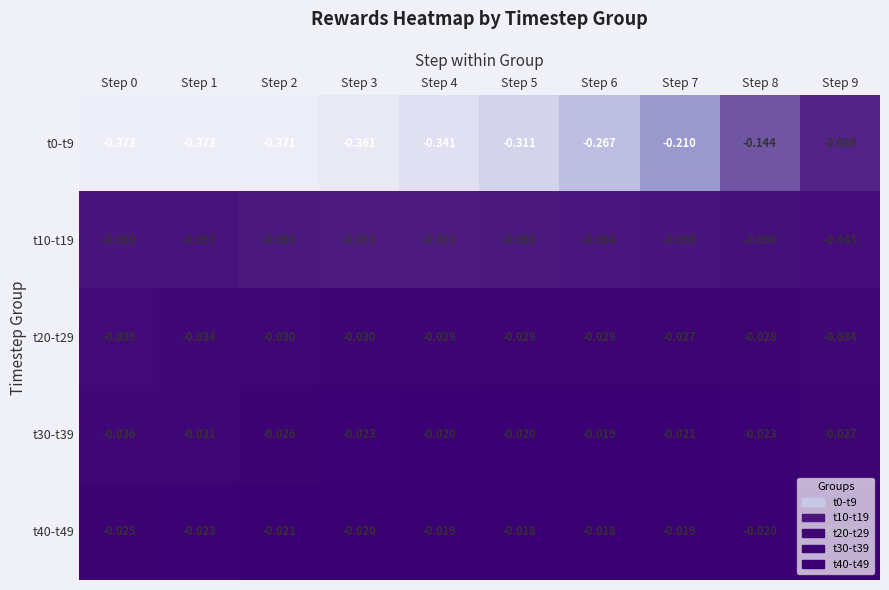

How many distinct data groups are displayed?

5